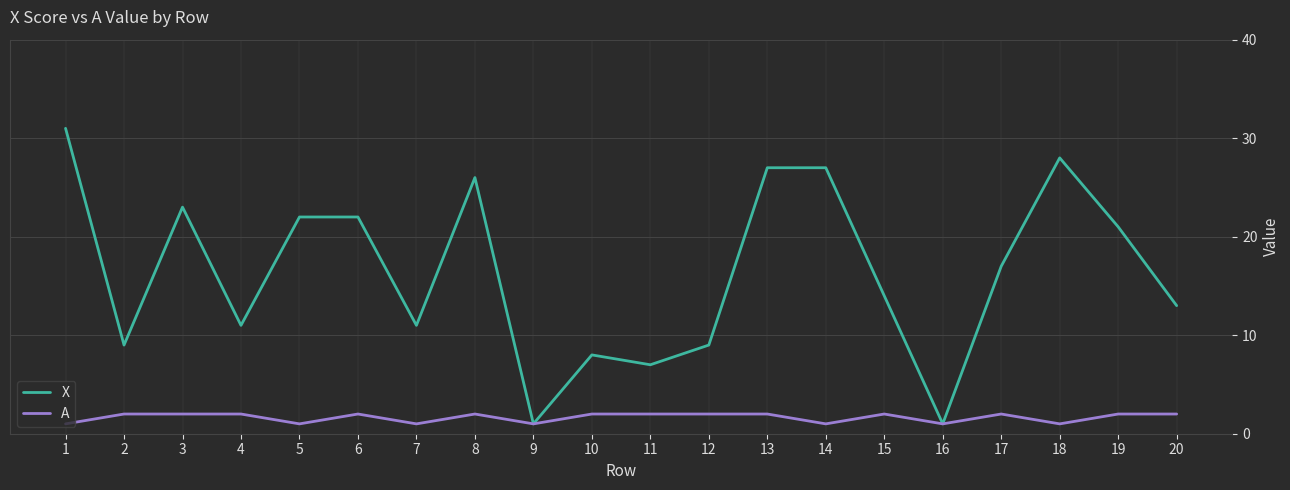

Where does the X series first go above 17?

1